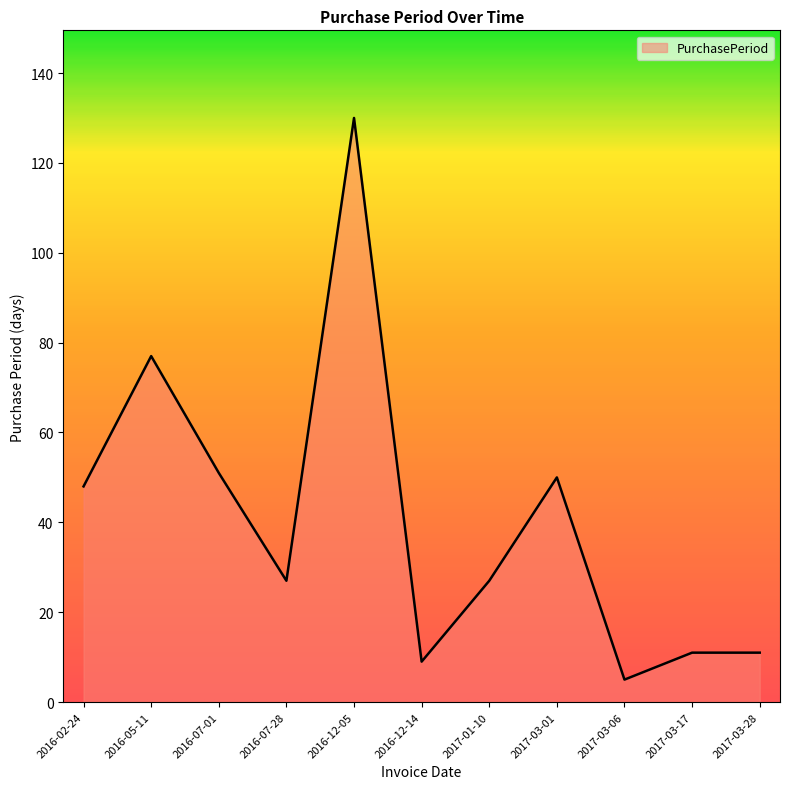

At which label is the value closest to 67?

2016-05-11